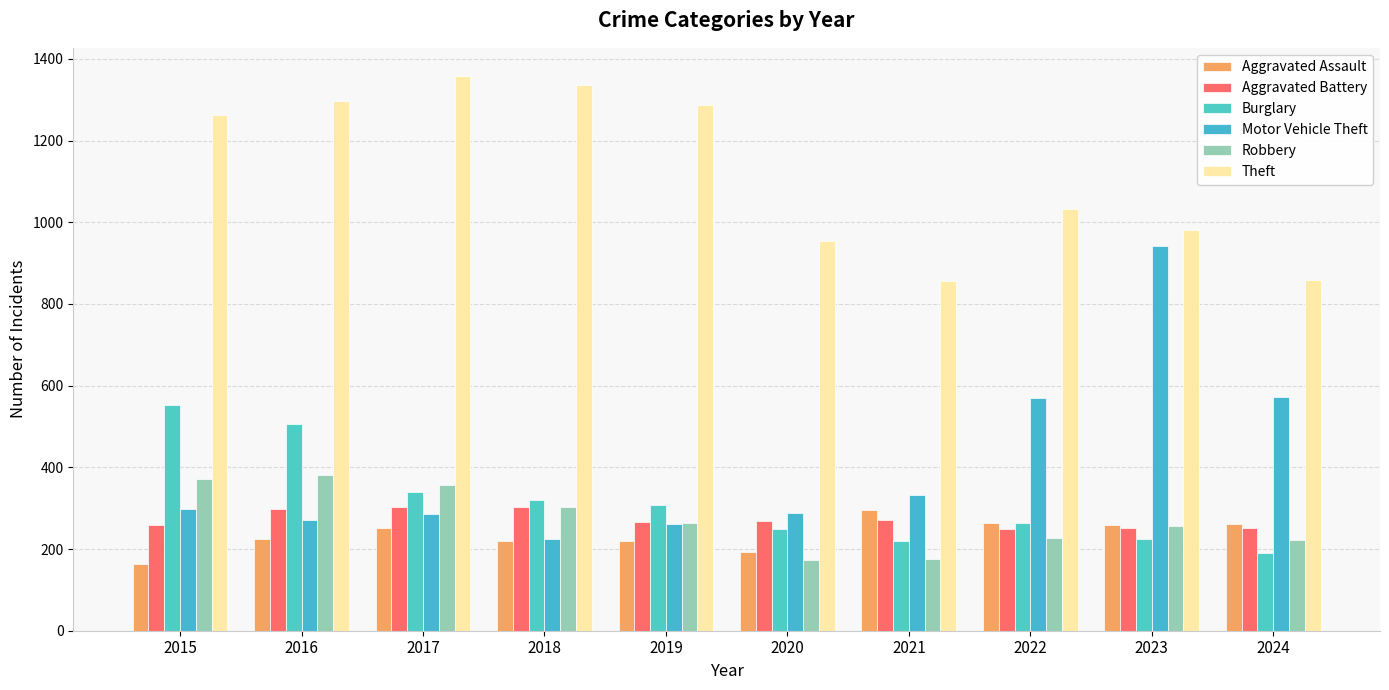

What is the sum of the Aggravated Assault values at 2017 and 2016?

476